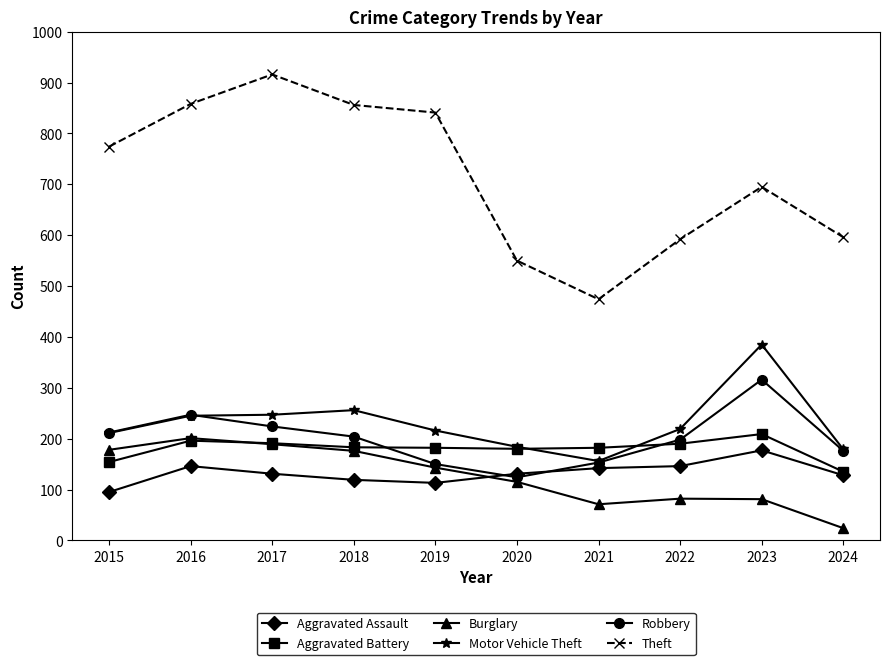

What is the difference between the second highest and minimum values in the Motor Vehicle Theft series?

100